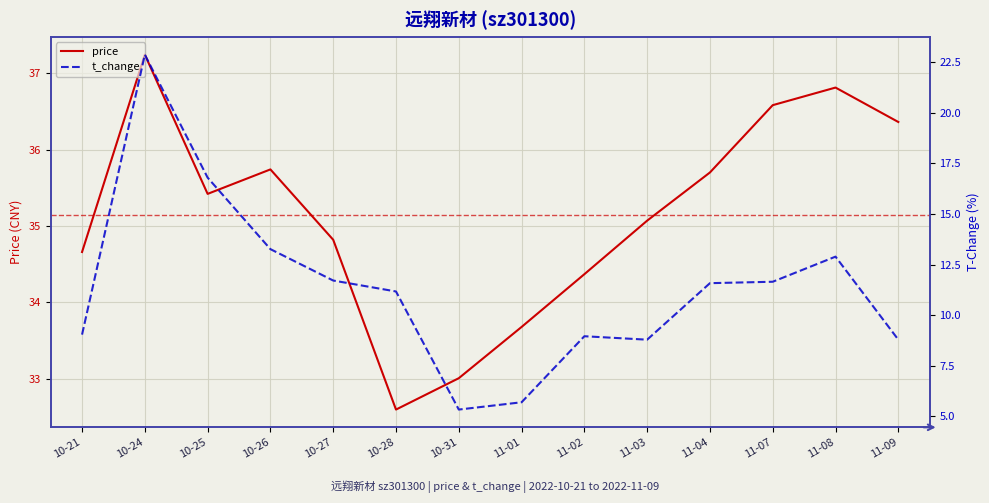

How many values in the price series exceed 35?

8